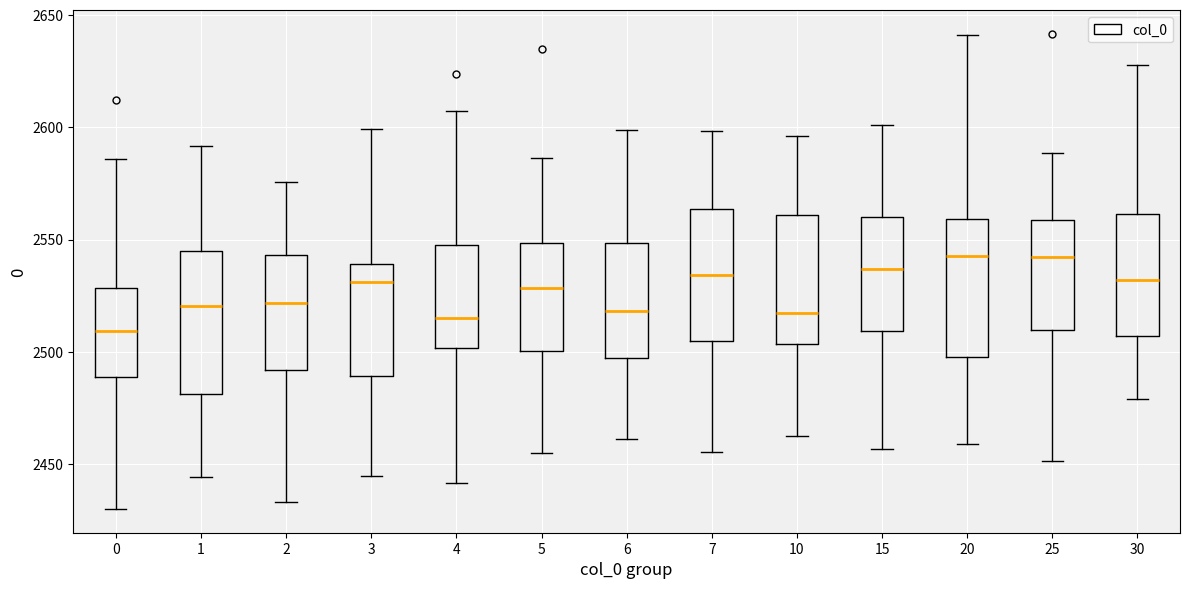

Where does the lower whisker of the box at x = 0 end on the y-axis? The values are not printed on the chart, so give them approximately, as read against the axis.

2430